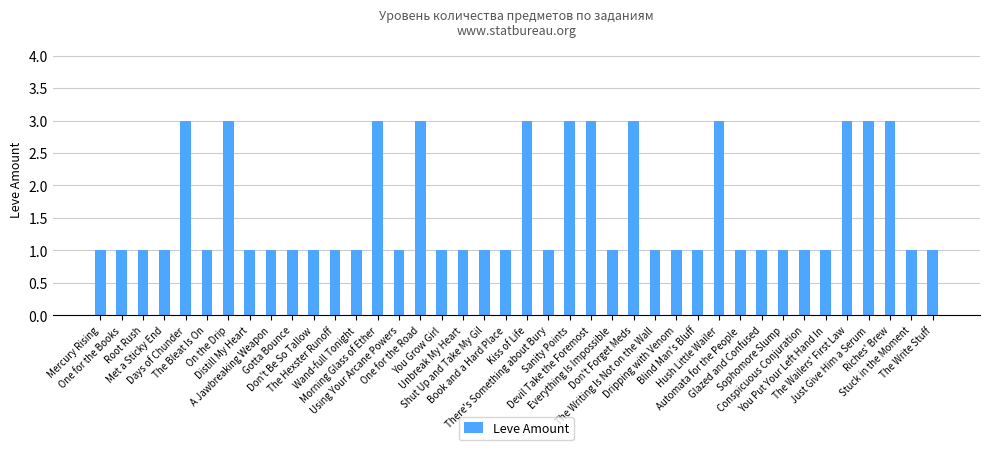

How many values are between 1 and 3?

40